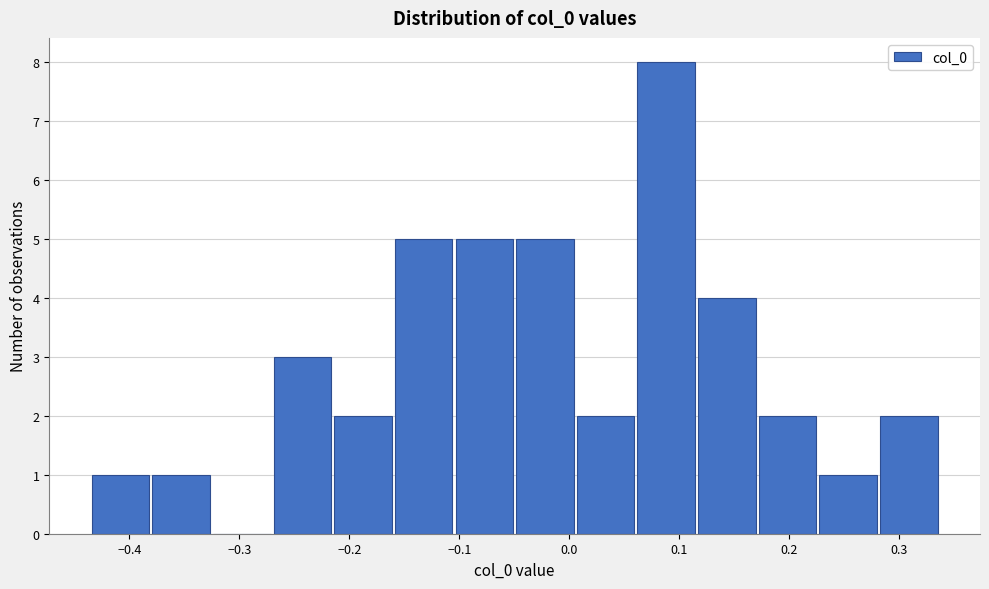

Over which range of the x-axis is the bar tallest?

0.06 to 0.12